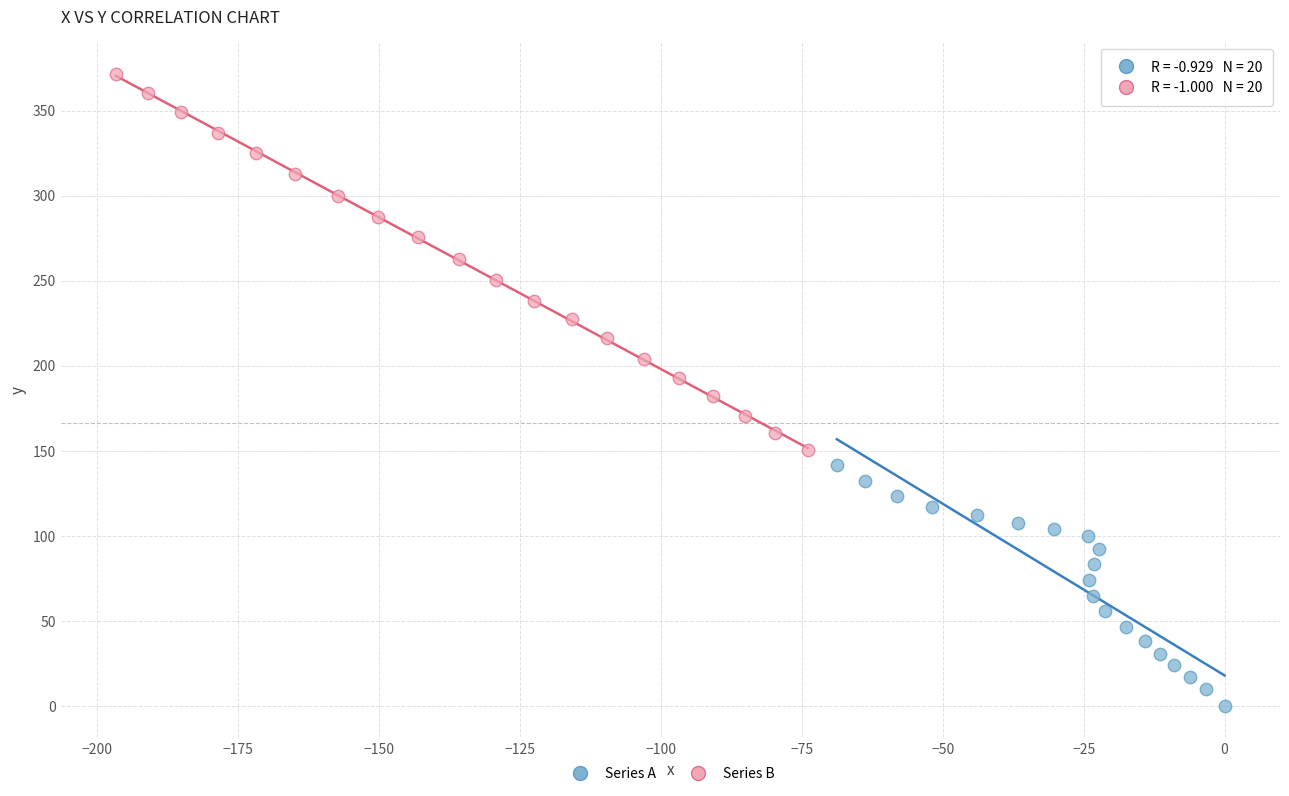

Which series has the widest spread of Y values?

Series B